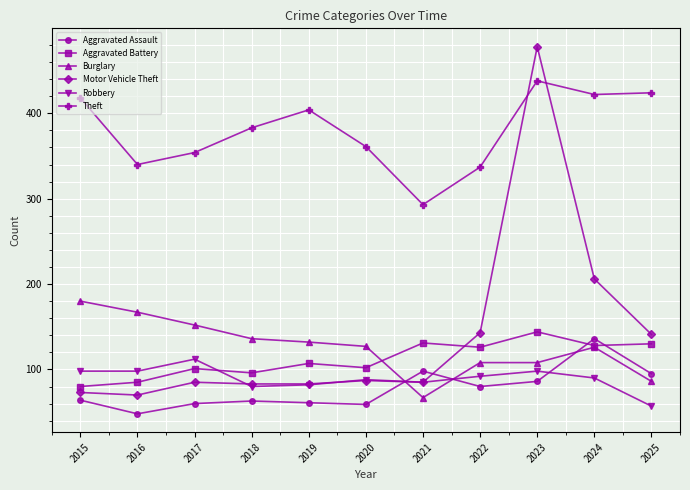

Which series has the largest total across all categories?

Theft